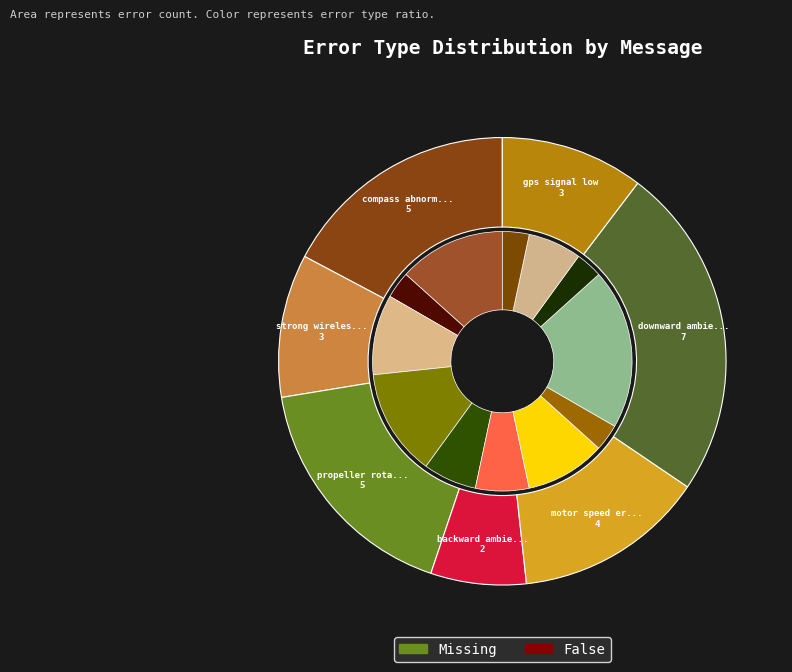

What is the change in value from motor speed error to gps signal low?

-1